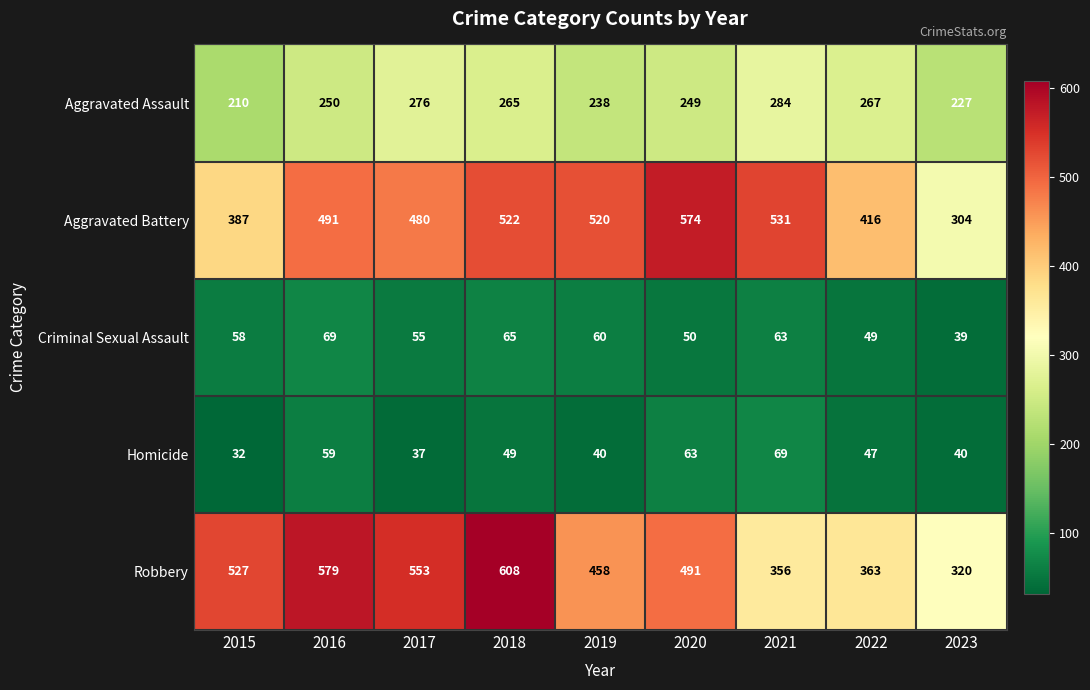

Which series has the widest spread of values?

Robbery